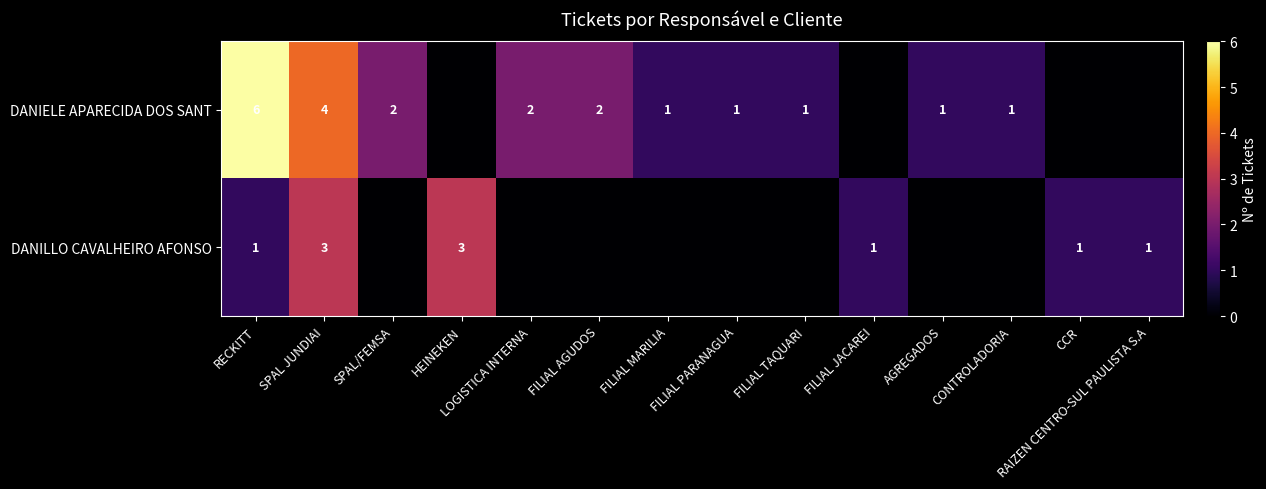

What is the total value across all series at SPAL/FEMSA?

2